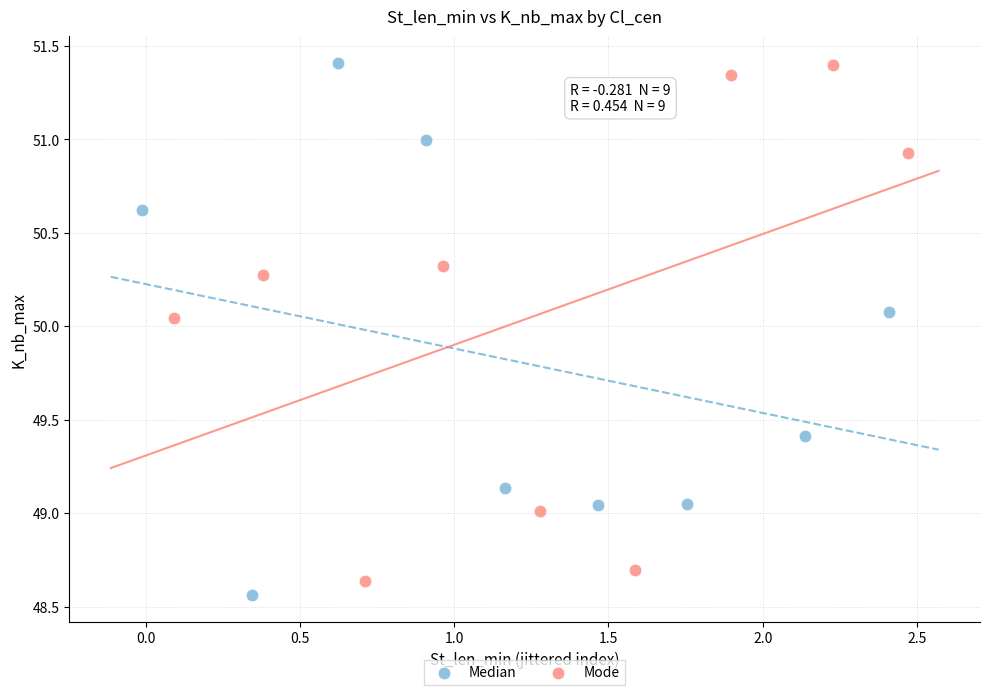

What are all the series names shown in the legend?

Median, Mode